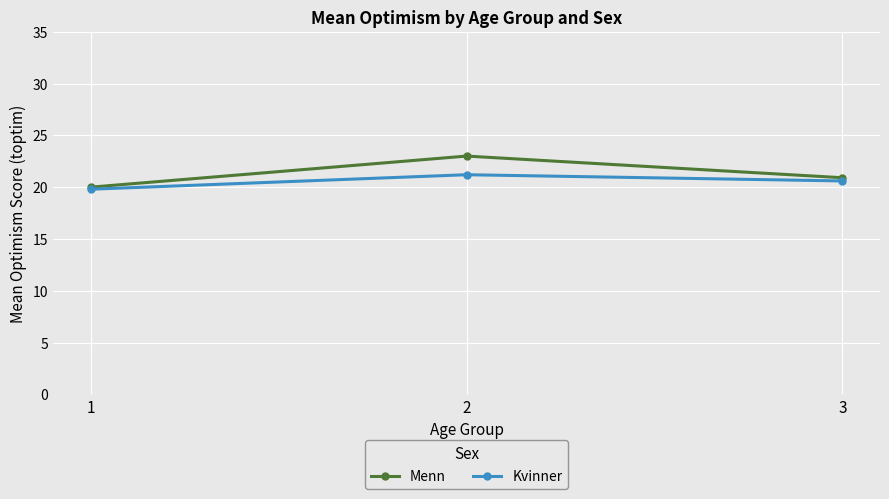

Does the chart display data point markers on the line(s)?

Yes